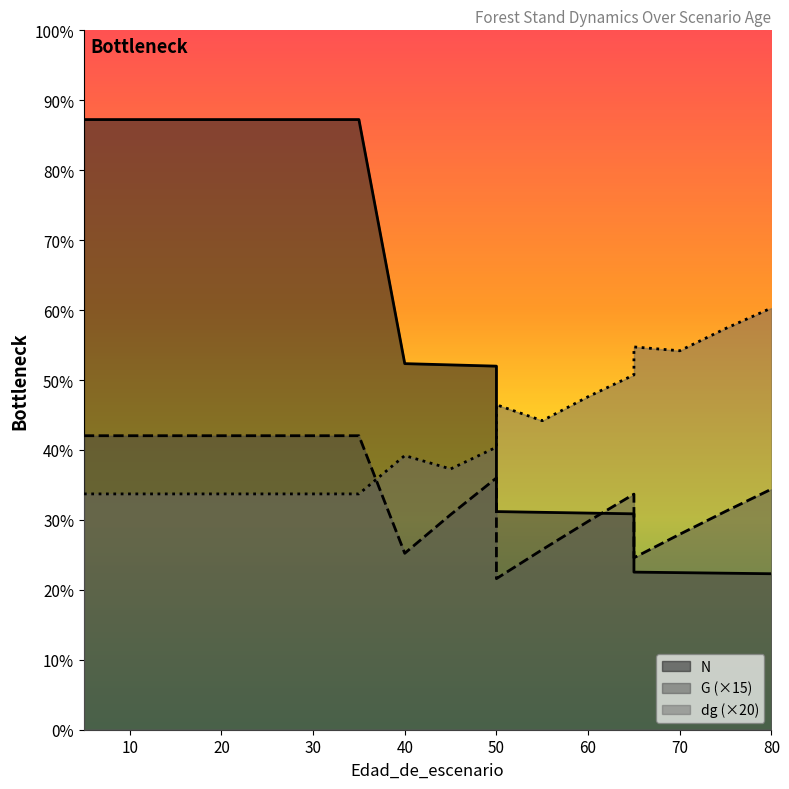

Between 80 and 25, which is larger?

25